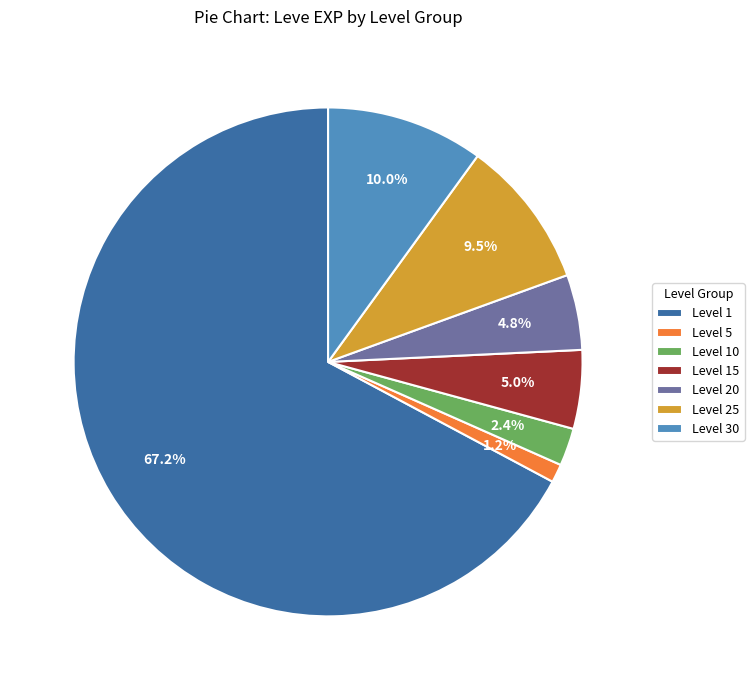

Count the number of slices in the pie.

7